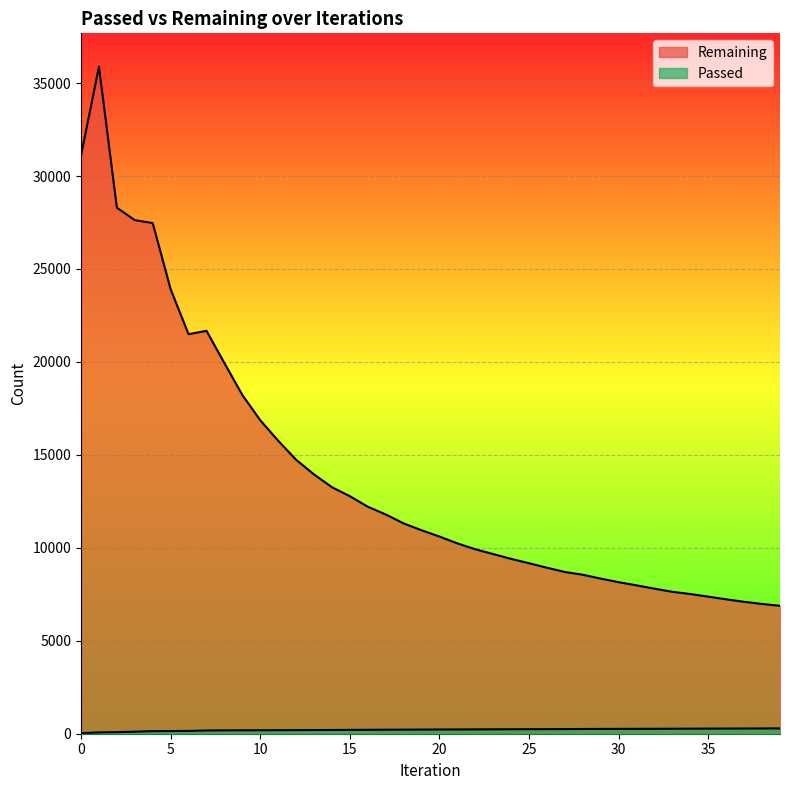

Reading left to right, what are all the values shown in this chart?

Passed: 31	71	85	110	138	144	151	174	181	184	187	191	194	198	201	207	211	216	219	223	227	230	233	237	241	244	247	250	255	258	260	263	266	268	272	275	277	280	283	286
Remaining: 31112	35883	28298	27629	27470	23909	21493	21673	19937	18223	16864	15760	14738	13949	13261	12778	12212	11795	11315	10945	10606	10237	9923	9664	9405	9170	8929	8700	8551	8343	8151	7980	7803	7633	7515	7373	7229	7096	6980	6881